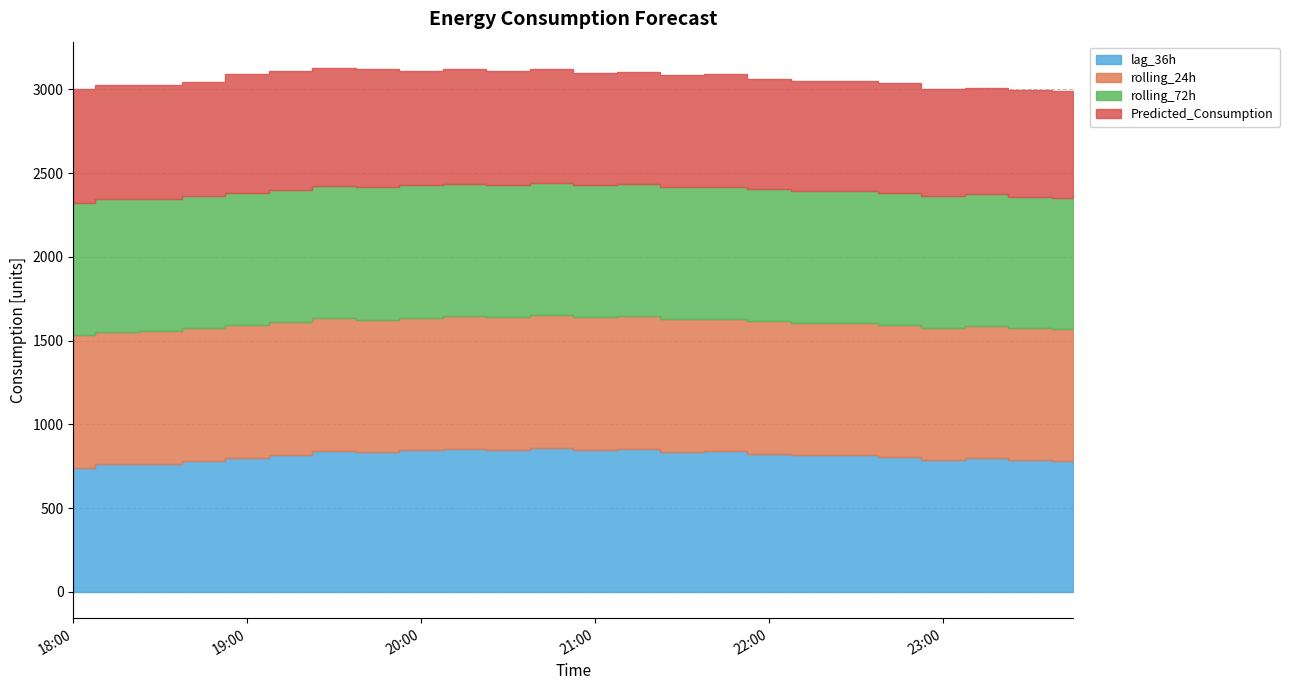

True or false: rolling_72h and Predicted_Consumption intersect in this chart.

False